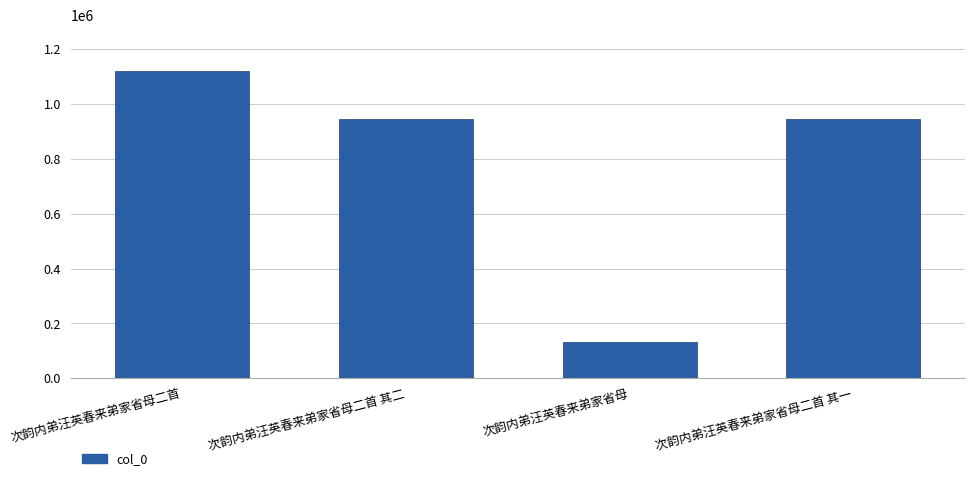

Approximately how many times larger is the value at 次韵内弟汪英春来弟家省母二首 其二 compared to 次韵内弟汪英春来弟家省母二首?

0.8